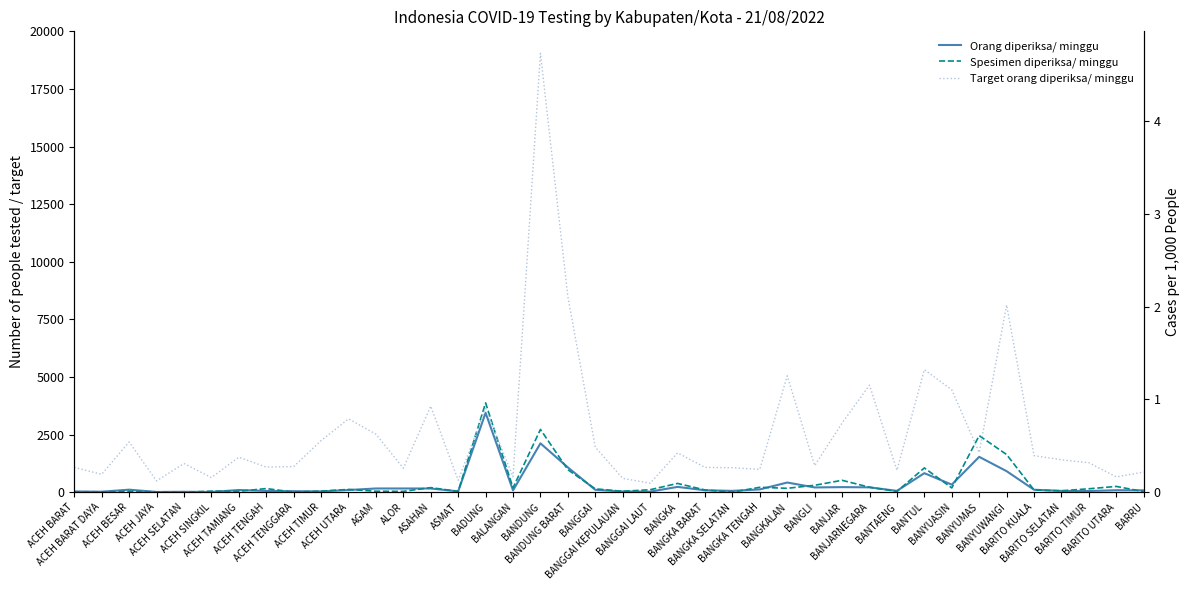

True or false: Target orang diperiksa/ minggu and Orang diperiksa/ minggu intersect in this chart.

False